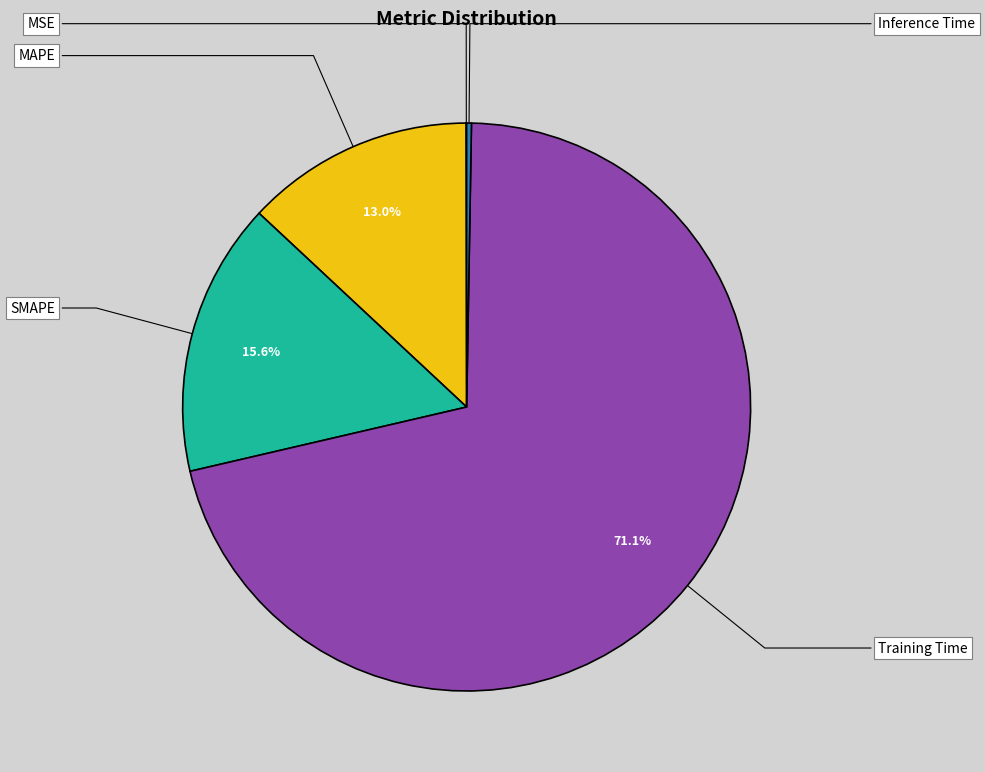

The Inference Time slice represents 0% of the pie. True or false?

True